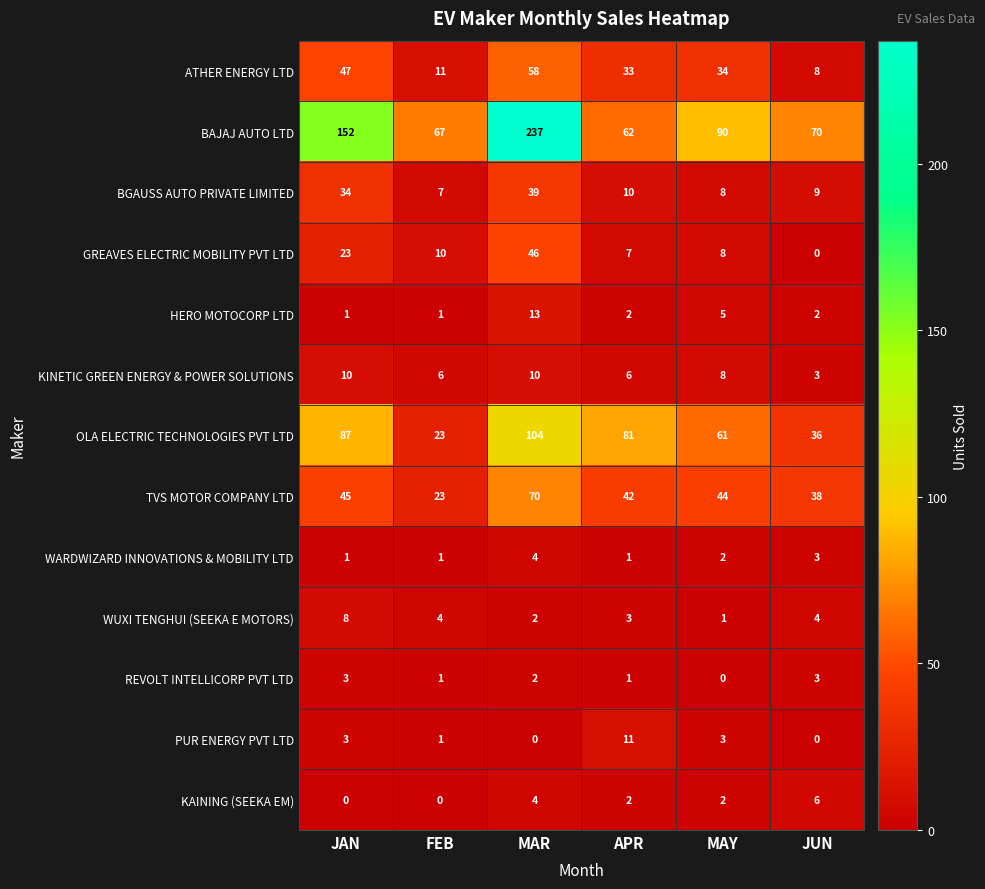

What is the spread (max minus min) of values at MAR?

237